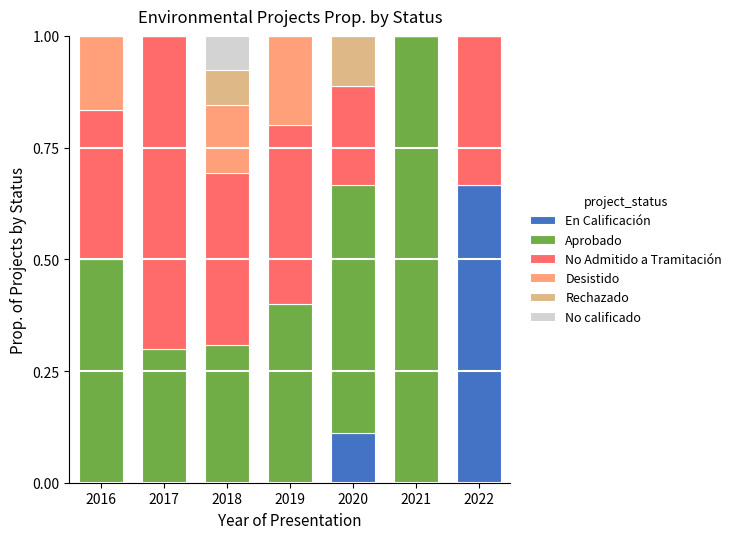

Is it true that En Calificación equals 0.0 at 2018?

True